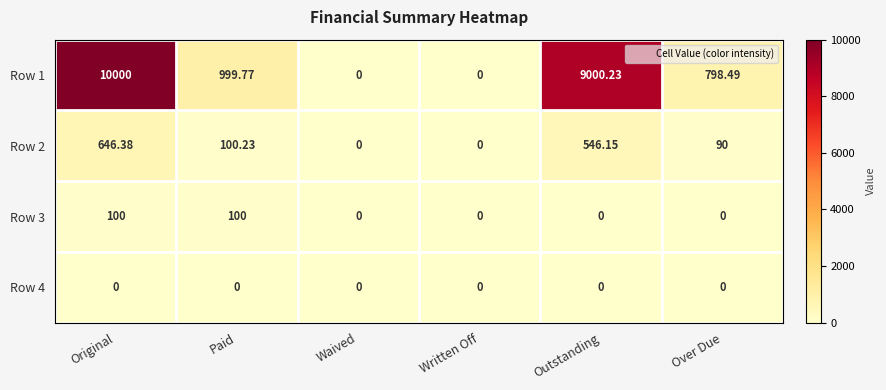

At which category is the sum across all series the highest?

Original